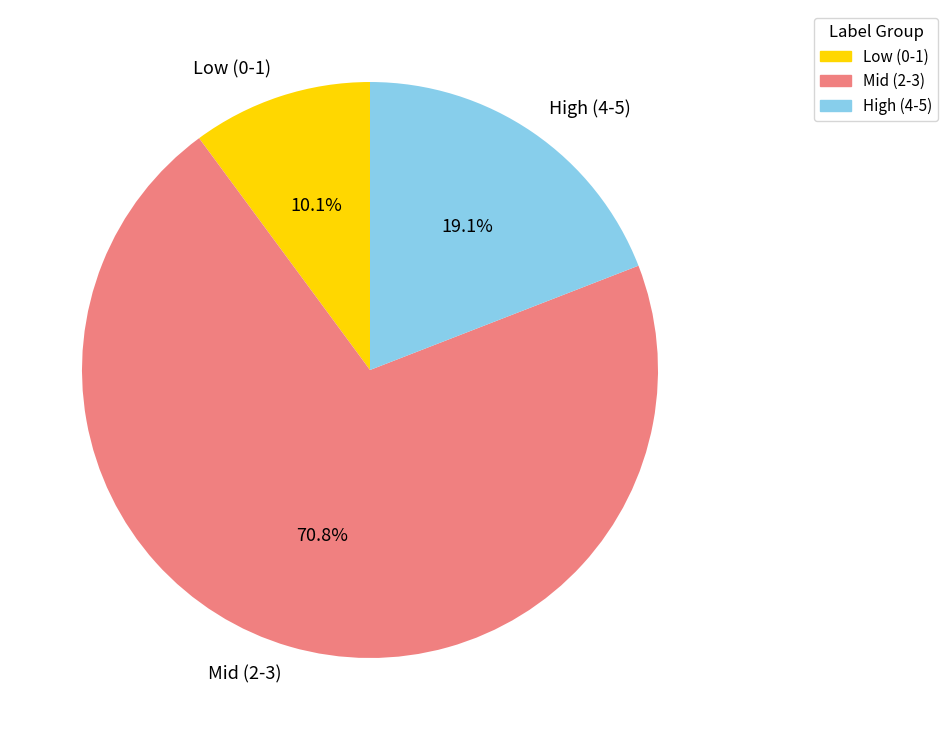

Between Low (0-1) and High (4-5), which is larger?

High (4-5)